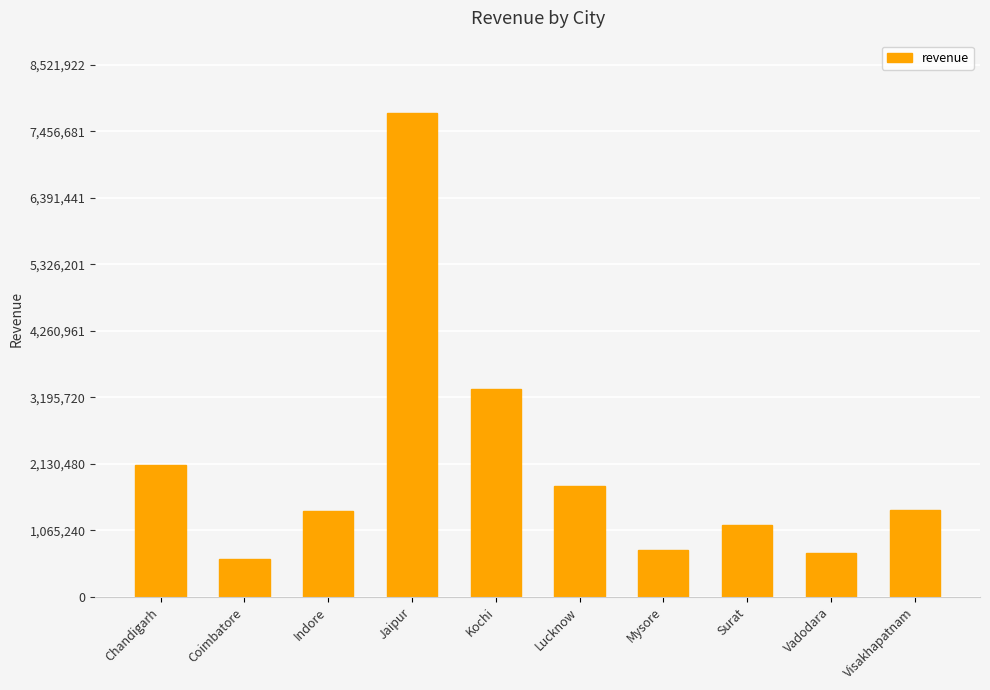

What position from the left is Coimbatore?

2